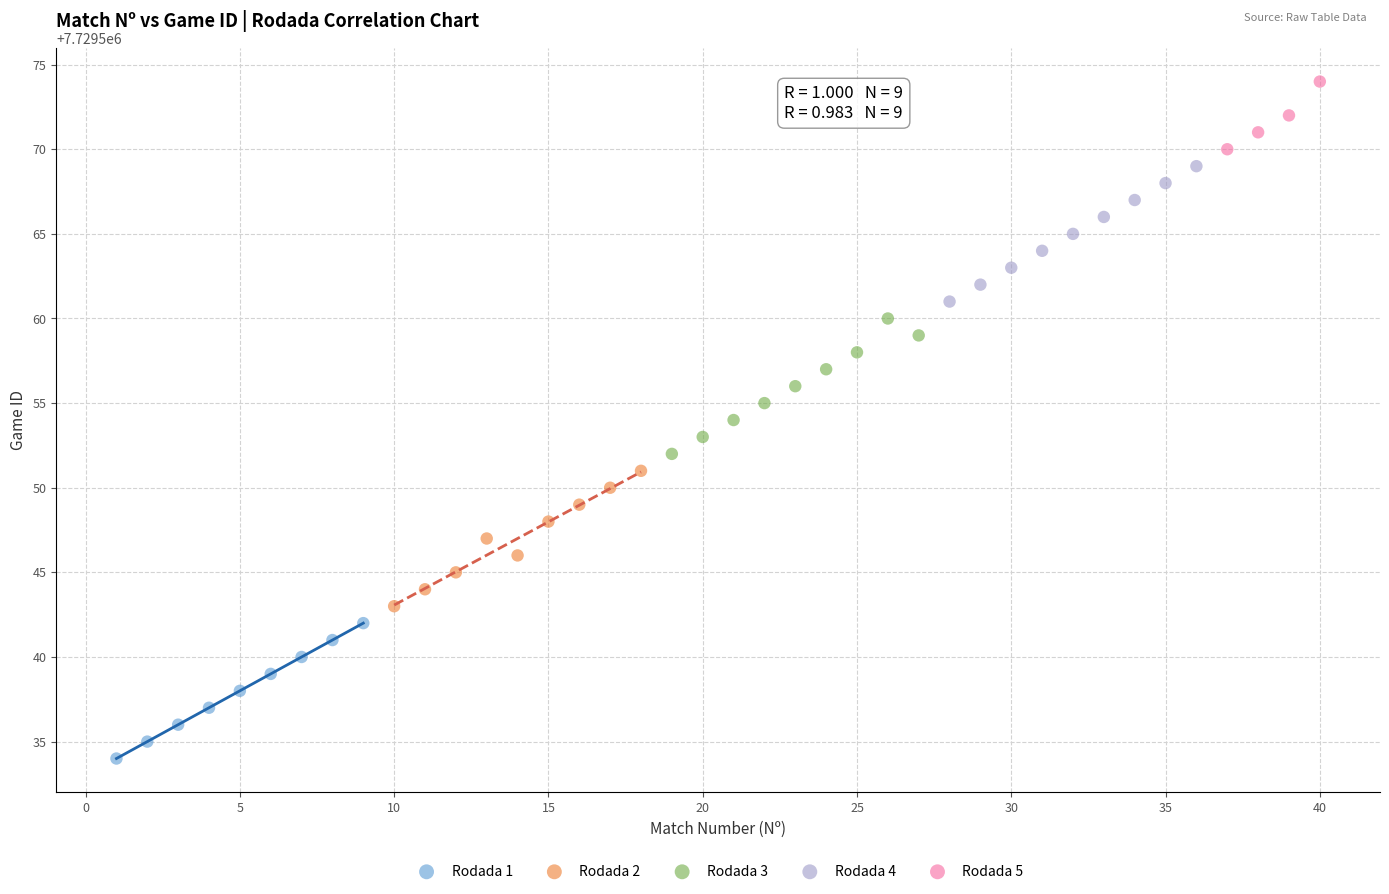

Which series reaches the maximum Y coordinate?

Rodada 5